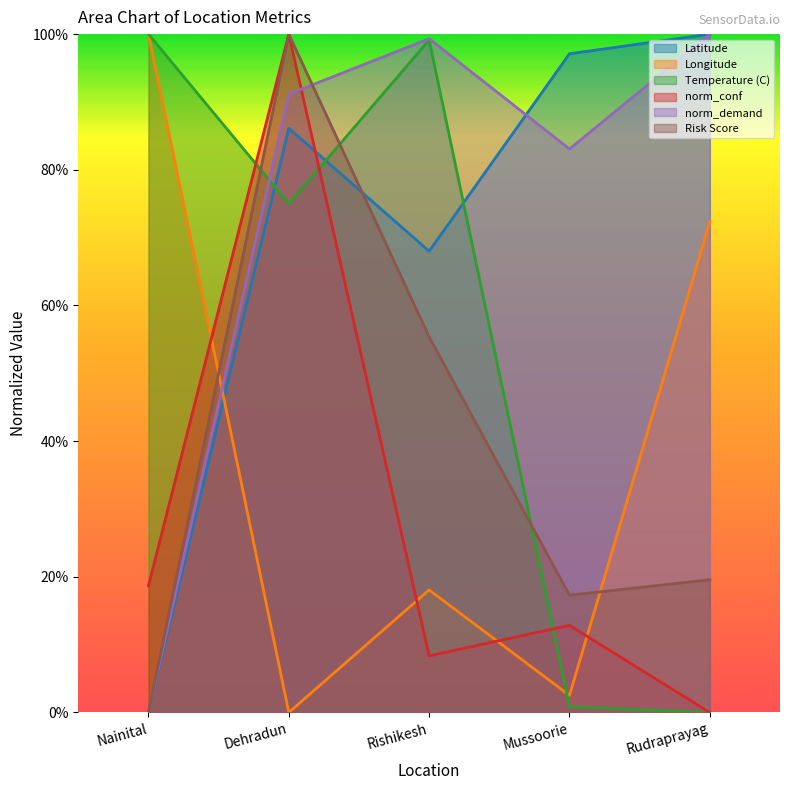

List the series in order of their peak value, highest first.

Latitude, Longitude, Temperature (C), norm_conf, norm_demand, Risk Score